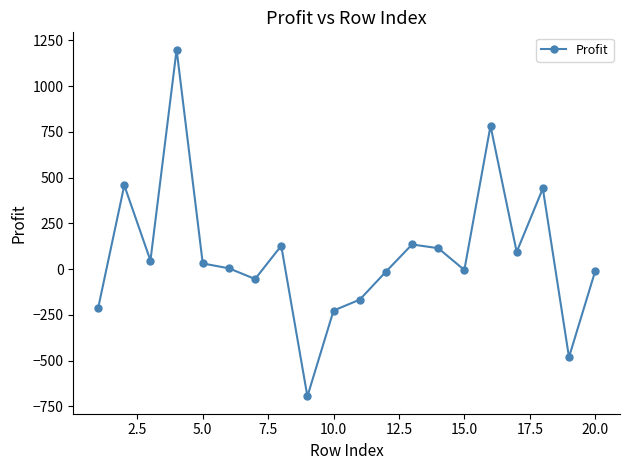

What is the smallest value displayed?

-695.3